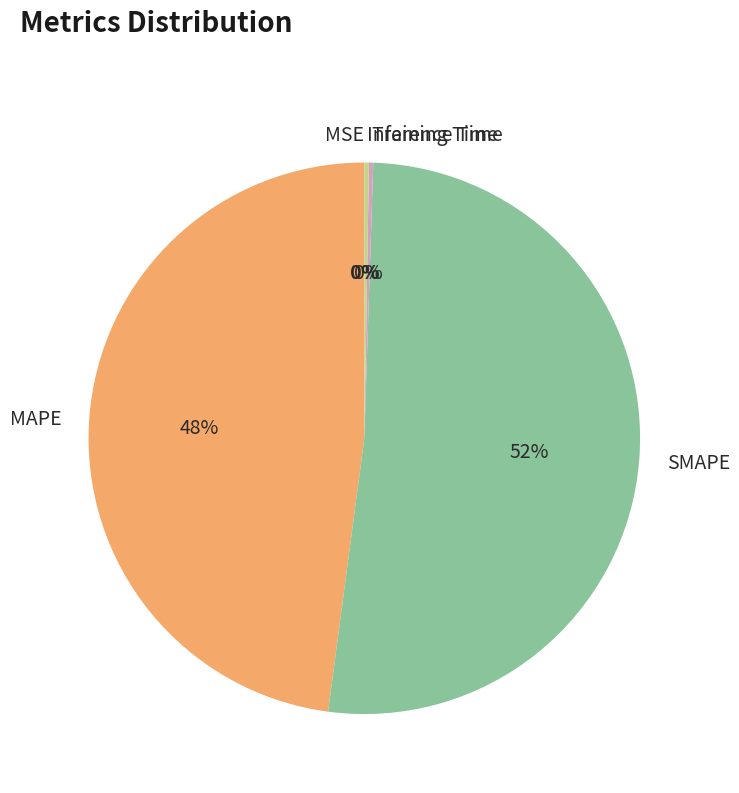

True or false: SMAPE accounts for 52% of the total.

True